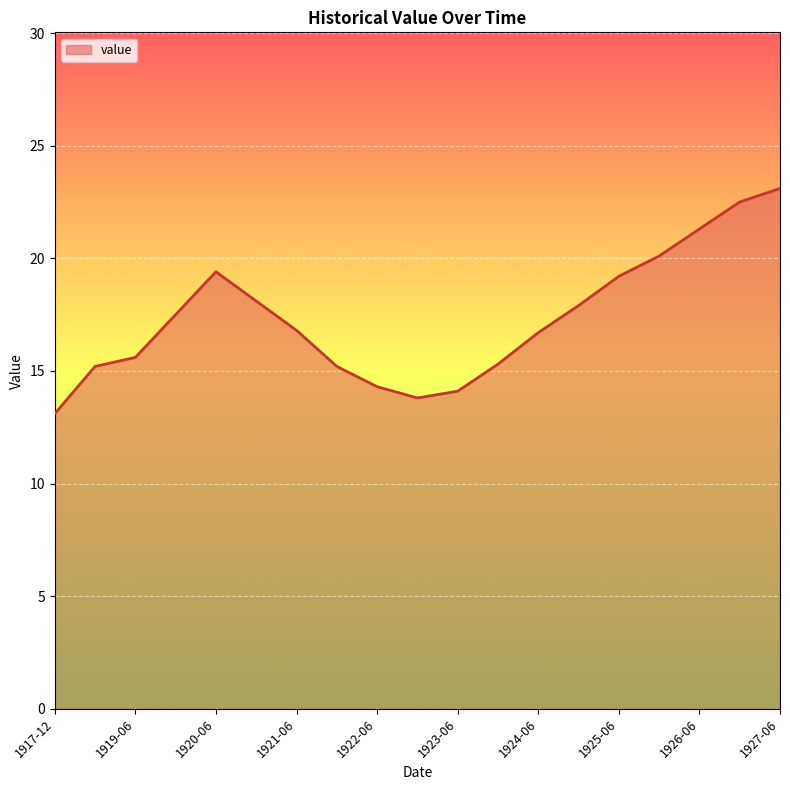

Count the number of categories in the chart.

19